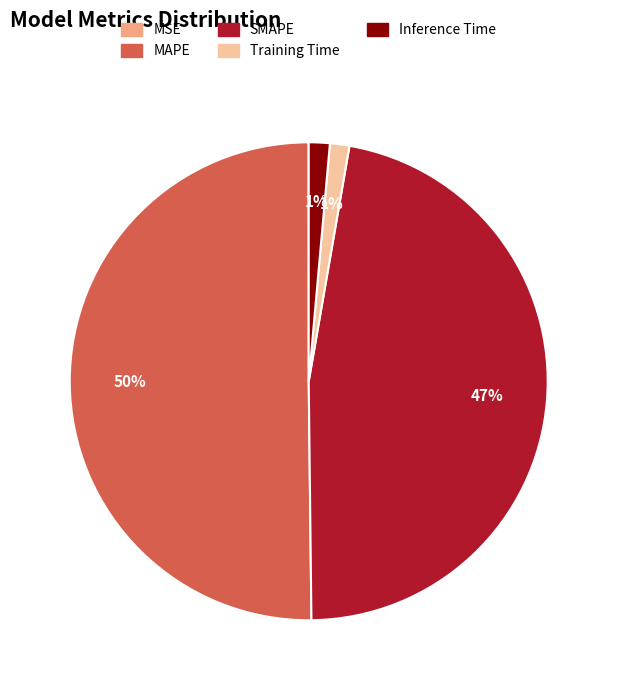

Between SMAPE and Training Time, which is larger?

SMAPE